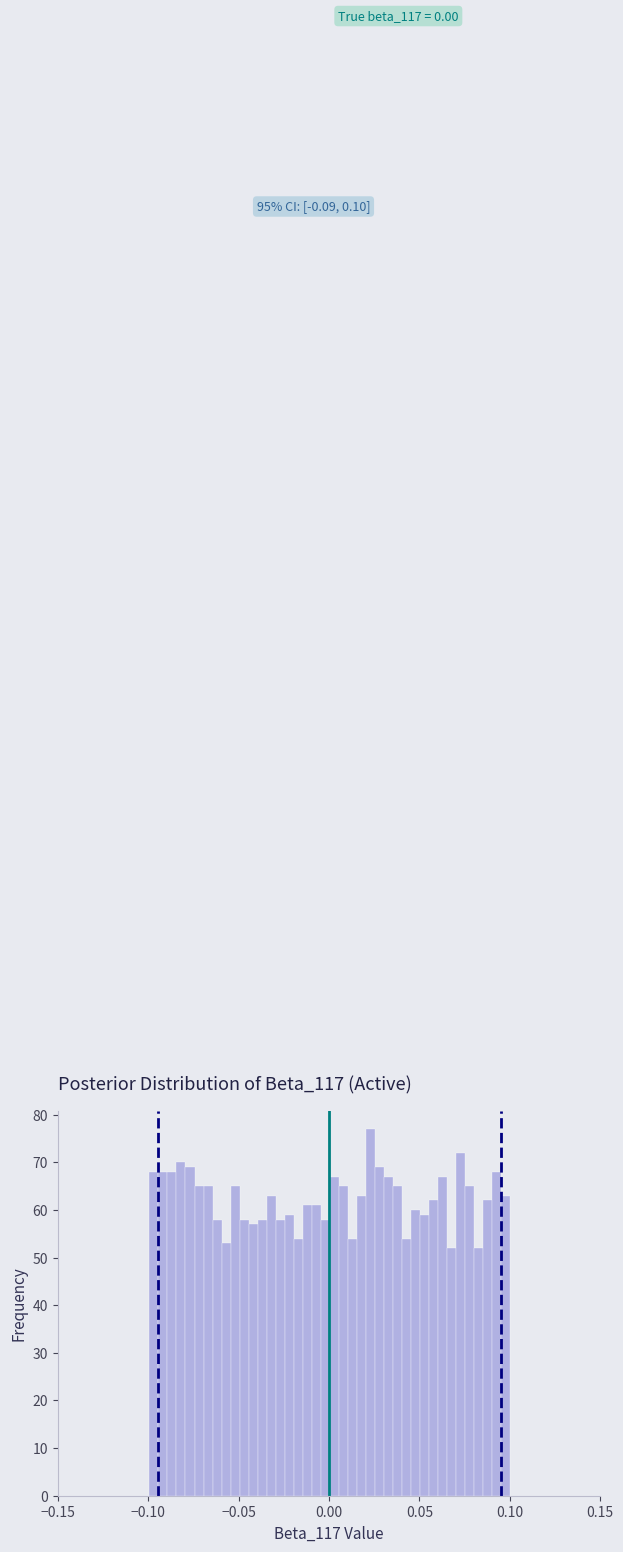

Around what value on the x-axis is the tallest bar? Give the approximate position of its centre, as read against the axis.

0.025